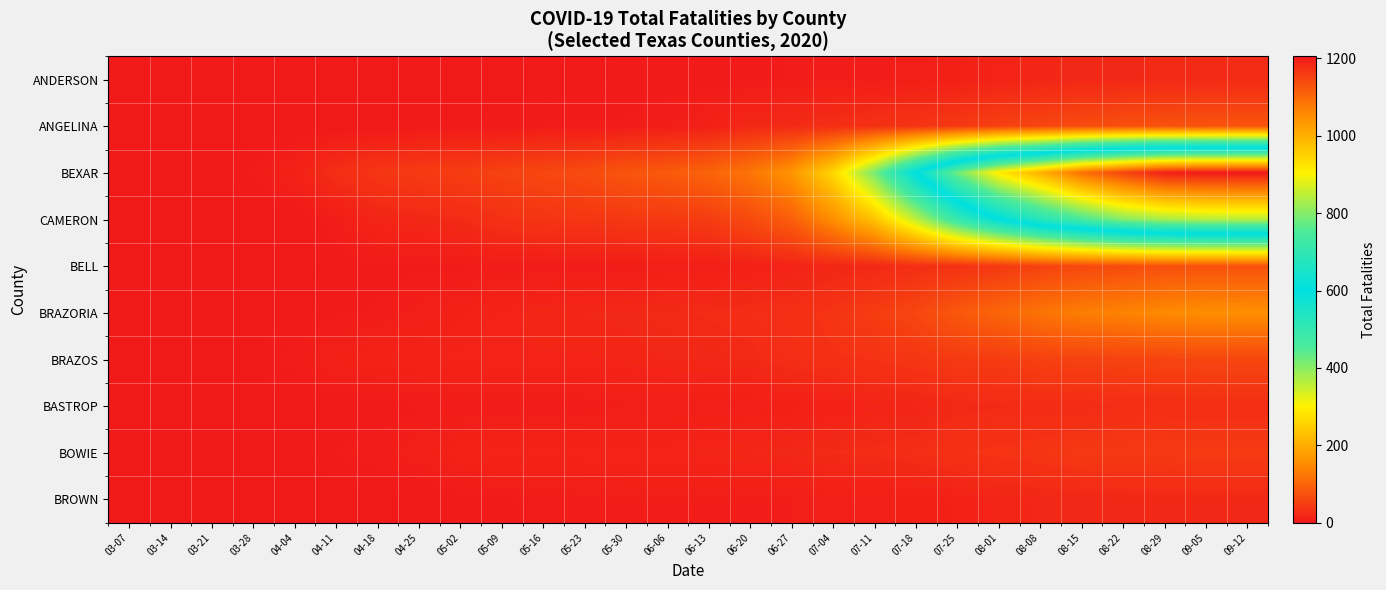

What is the maximum value shown in the chart?

1205